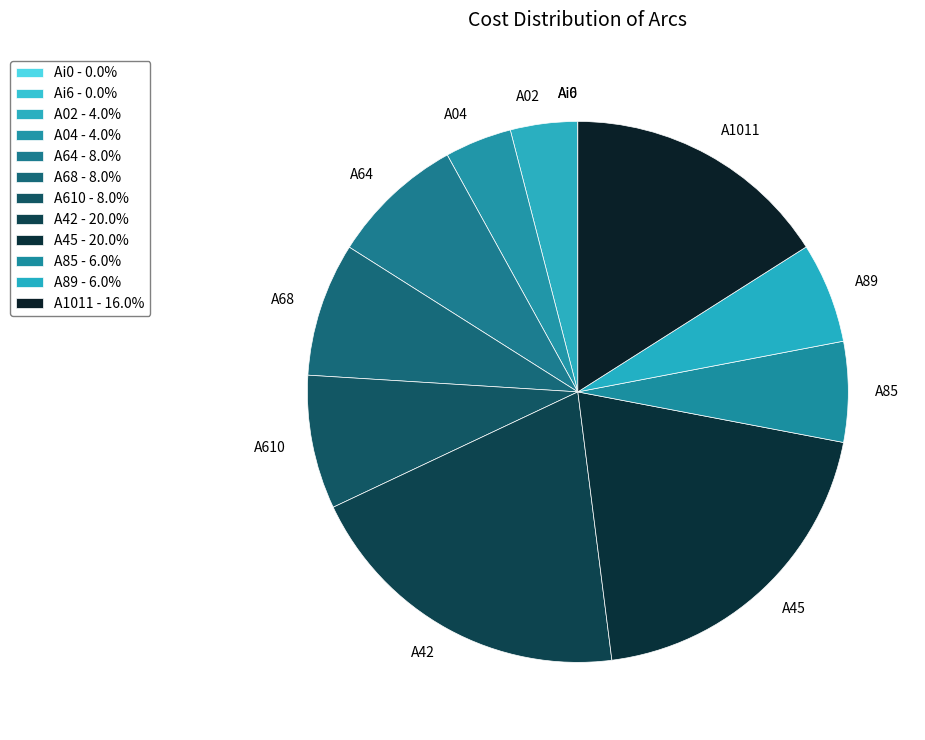

Is A64 the majority of the pie?

No